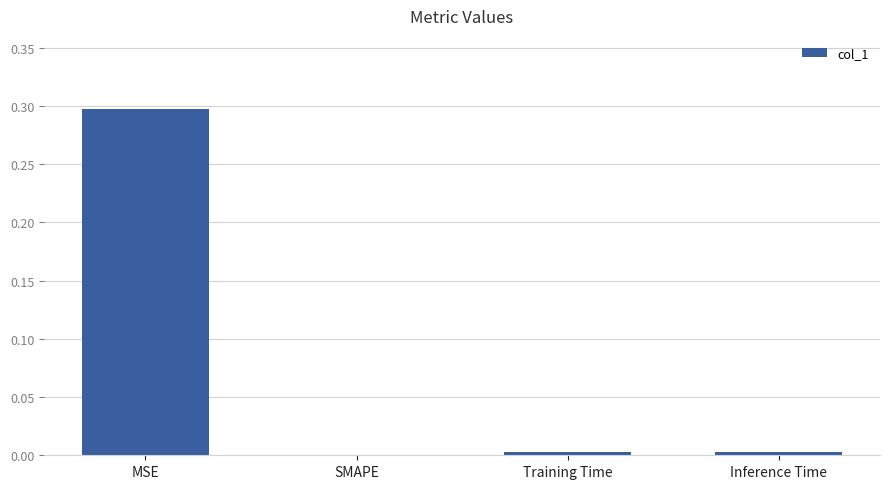

Between MSE and Inference Time, which is larger?

MSE